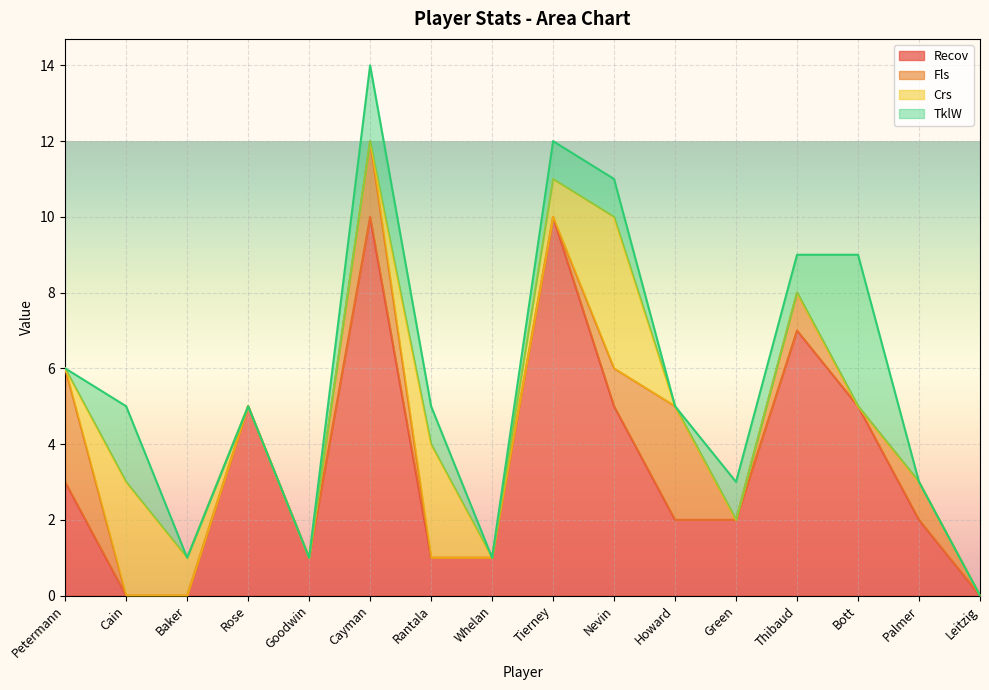

At which label is Recov closest to 5?

Rose